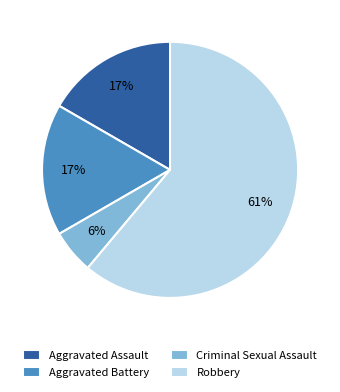

Combined, do Aggravated Assault and Robbery account for over 50%?

Yes